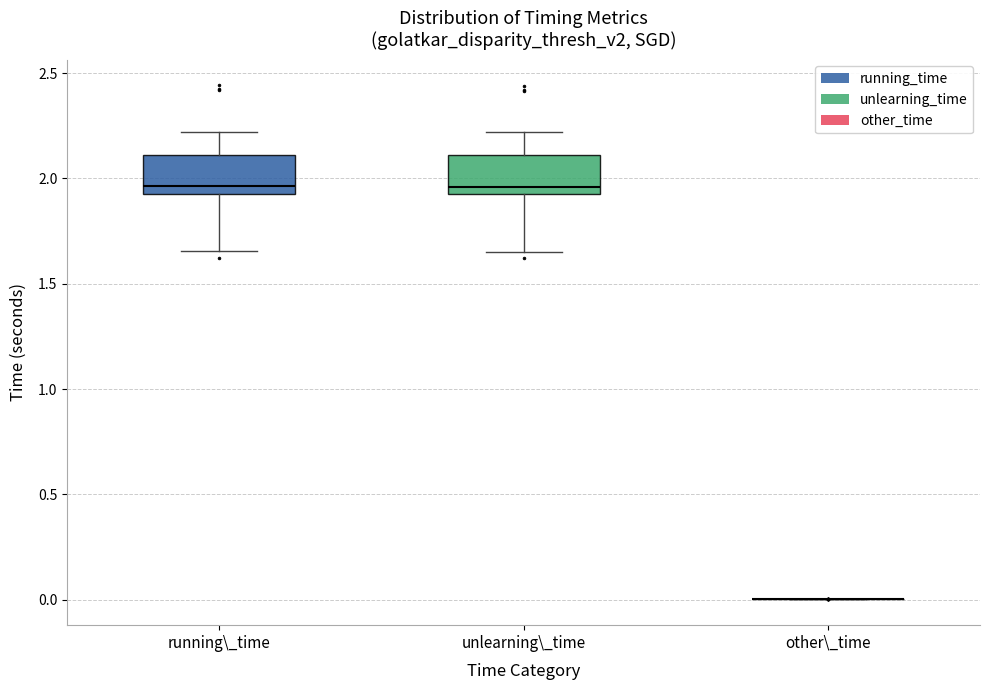

Where does the median line of the box for unlearning\_time sit on the y-axis? The values are not printed on the chart, so give them approximately, as read against the axis.

1.95